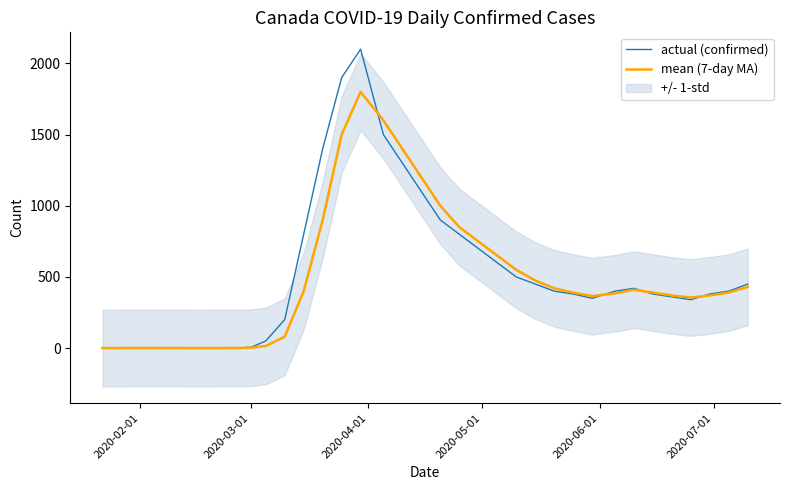

How many data points in actual (confirmed) are above 380?

18